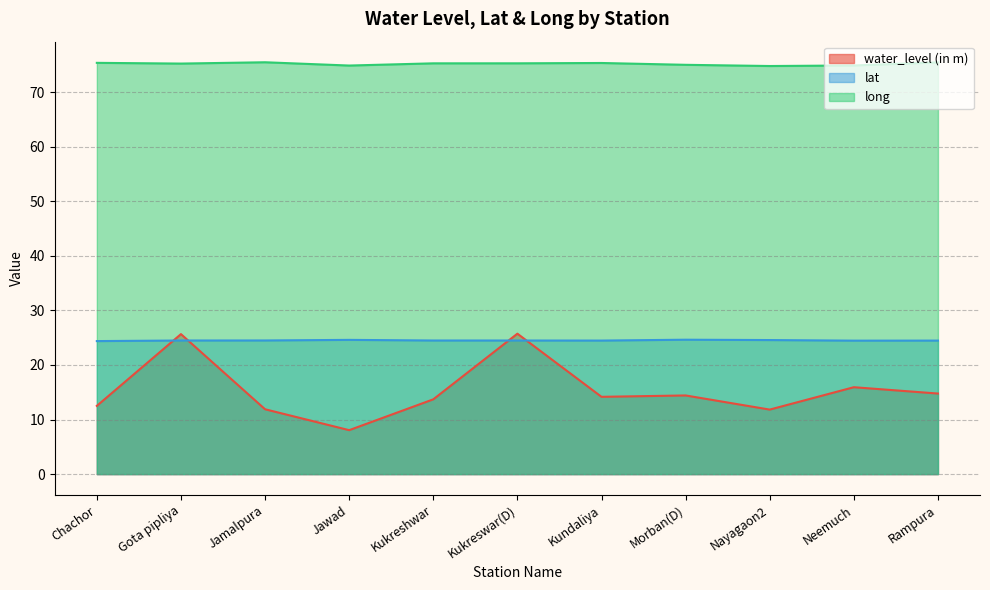

True or false: lat has a value of 24.6 at Jawad.

True